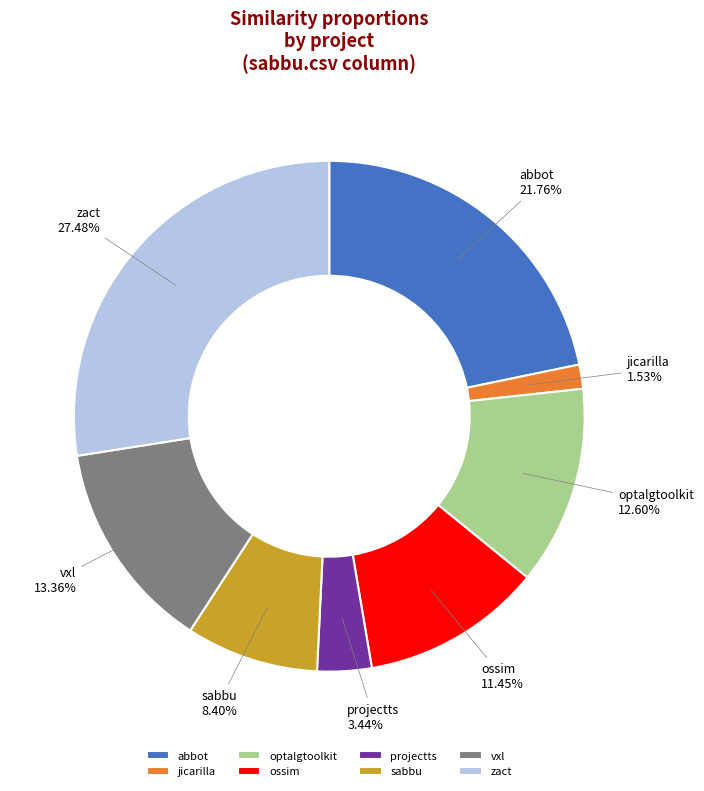

Which has a higher value, optalgtoolkit or ossim?

optalgtoolkit